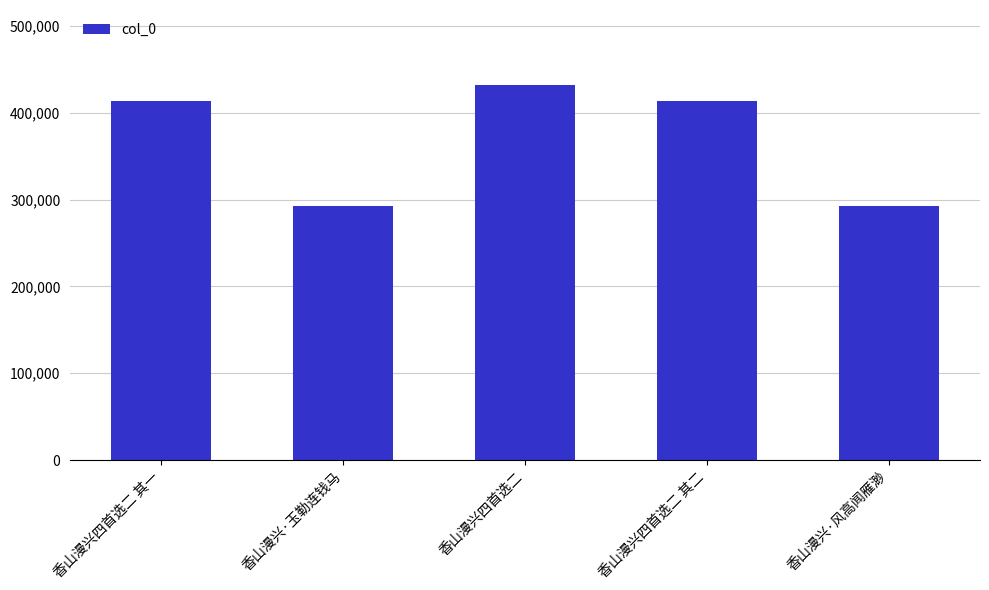

What is the change in value from 香山漫兴四首选二 to 香山漫兴四首选二 其二?

-17942